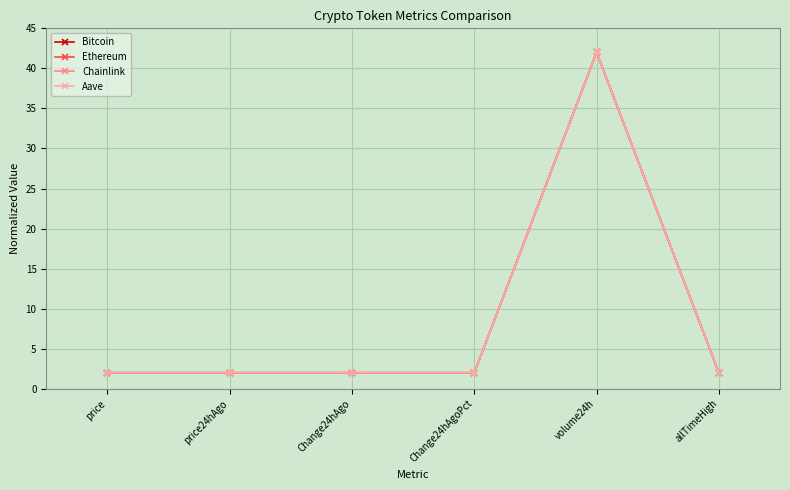

What is the maximum value for Bitcoin?

42.0